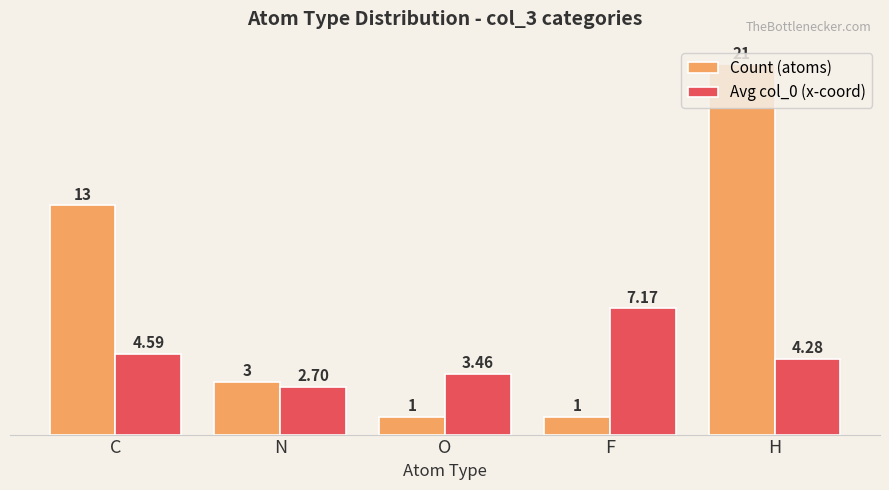

What is the value of the Avg col_0 (x-coord) bar at the 1st from the left?

4.6